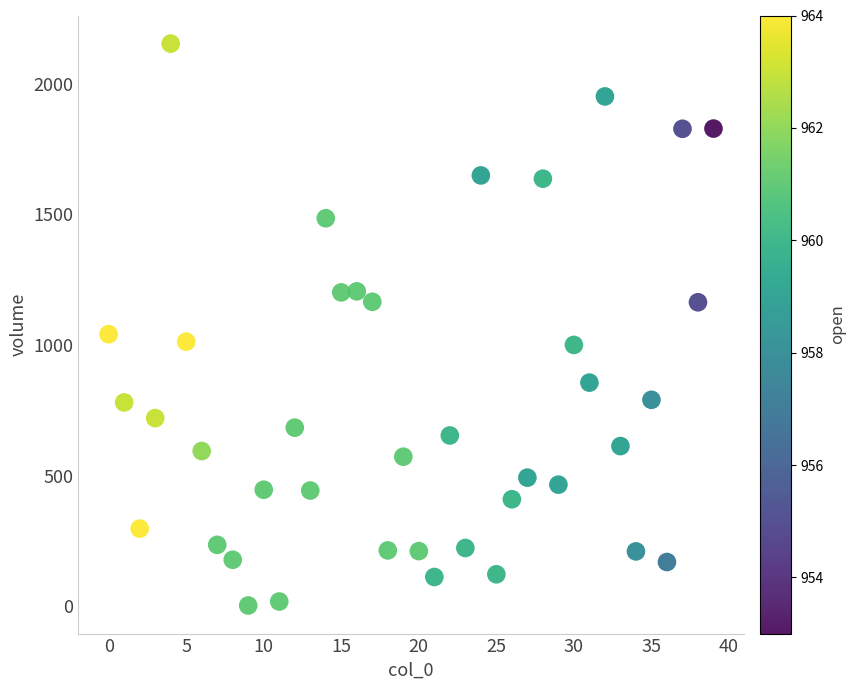

What is the range of Y values (max minus min)?

2150.0